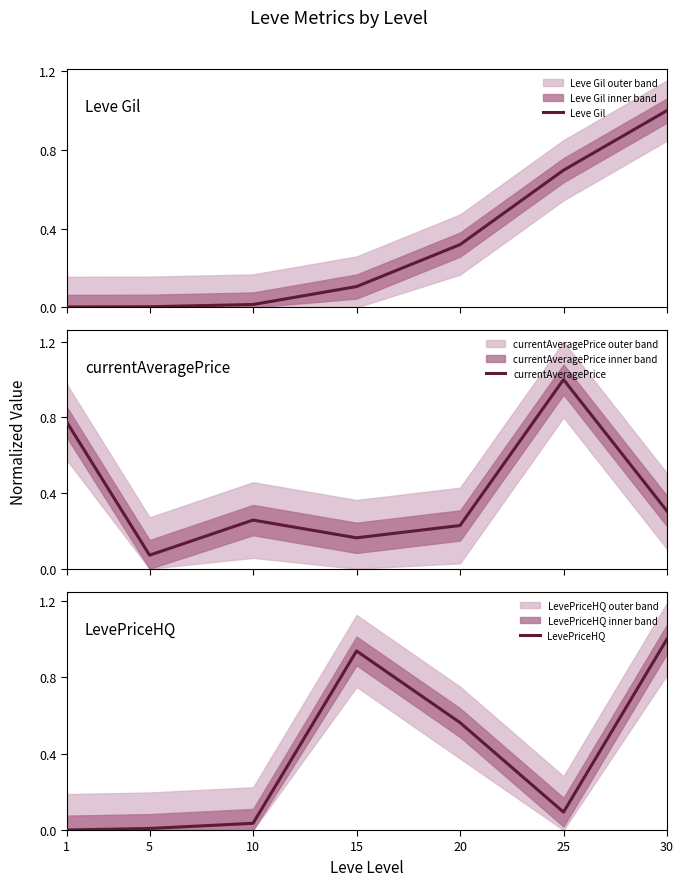

Rank the series at 20 from highest to lowest value.

LevePriceHQ, Leve Gil, currentAveragePrice